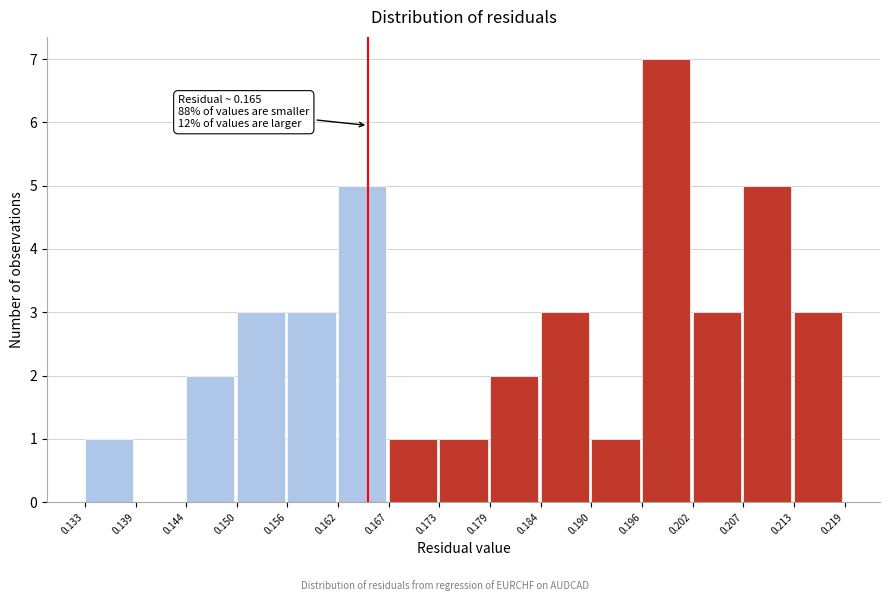

Over which range of the x-axis is the bar tallest?

0.196 to 0.202